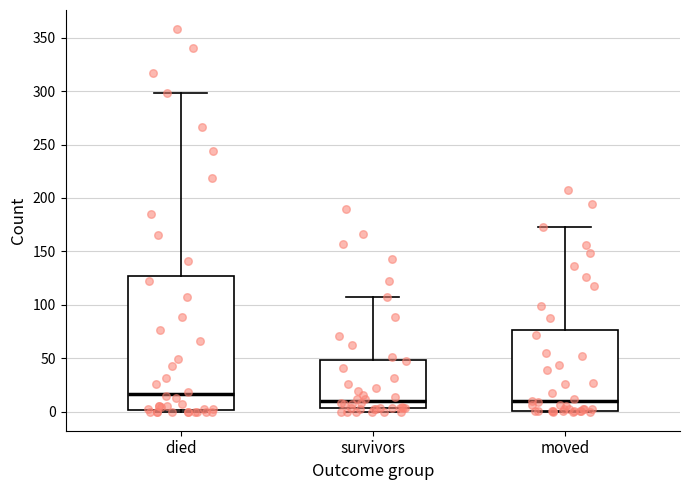

Comparing the boxes themselves (not the whiskers), which one is the tallest?

died